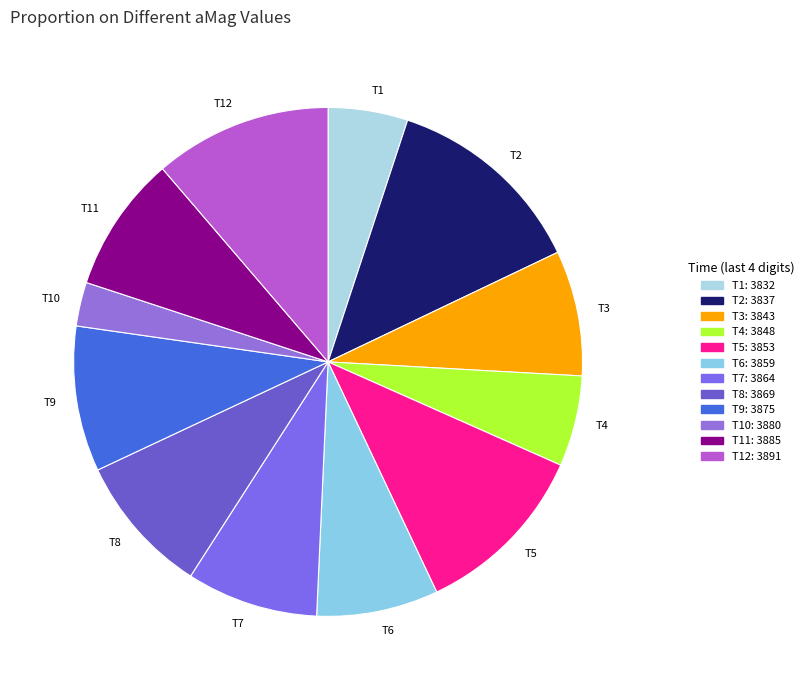

Do T4 and T1 together represent more than half of the pie?

No